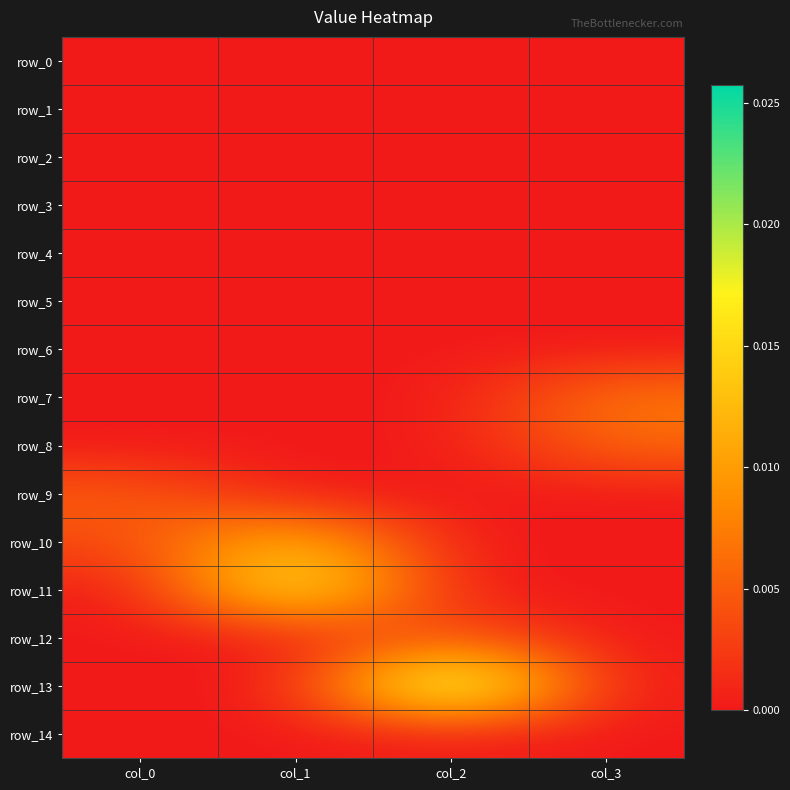

Between col_3 and col_0, which is larger?

col_3